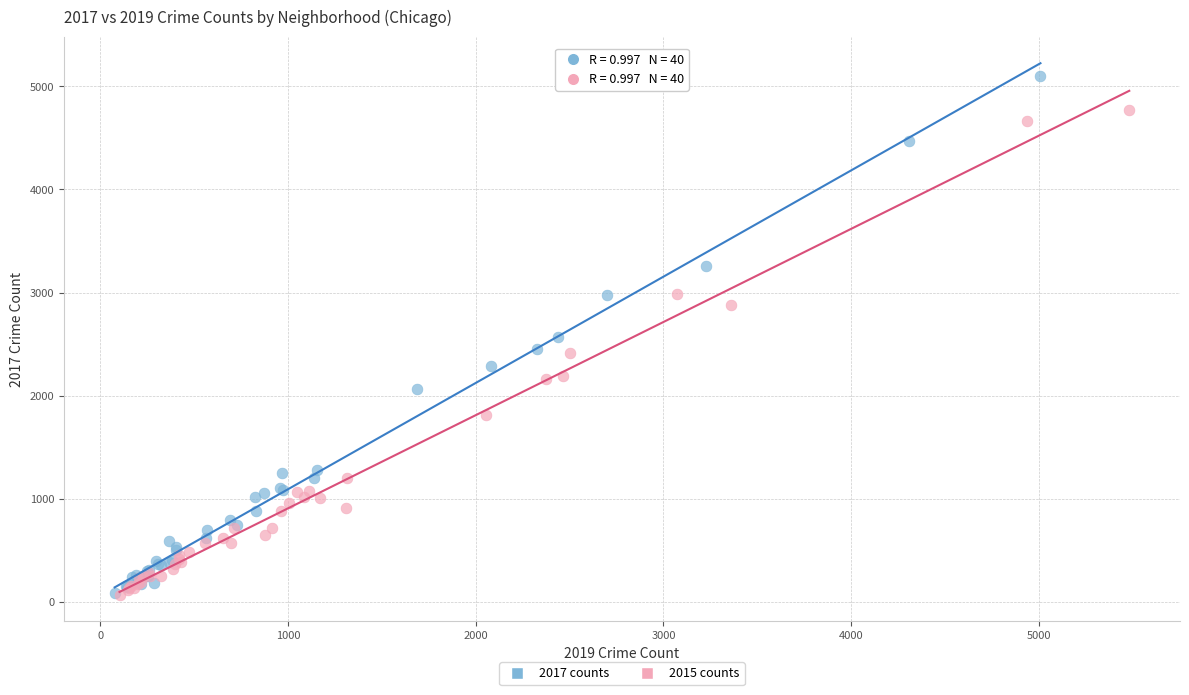

What are all the series names shown in the legend?

2017 counts, 2015 counts